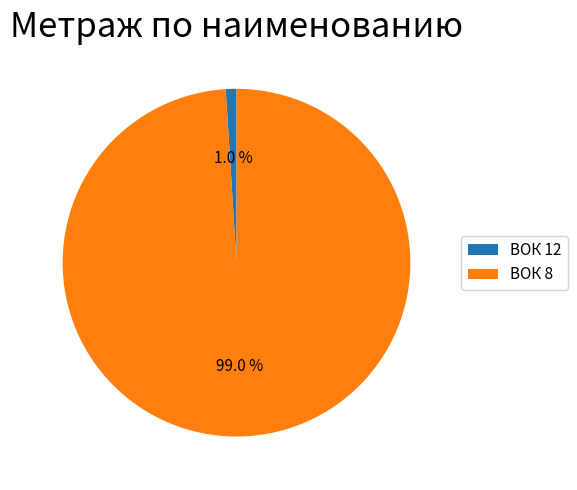

The ВОК 8 slice represents 89% of the pie. True or false?

False